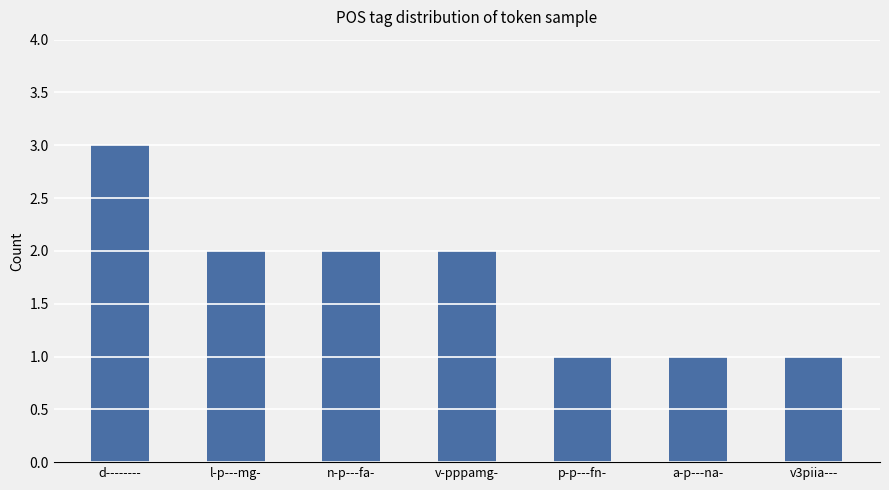

What is the smallest value displayed?

1